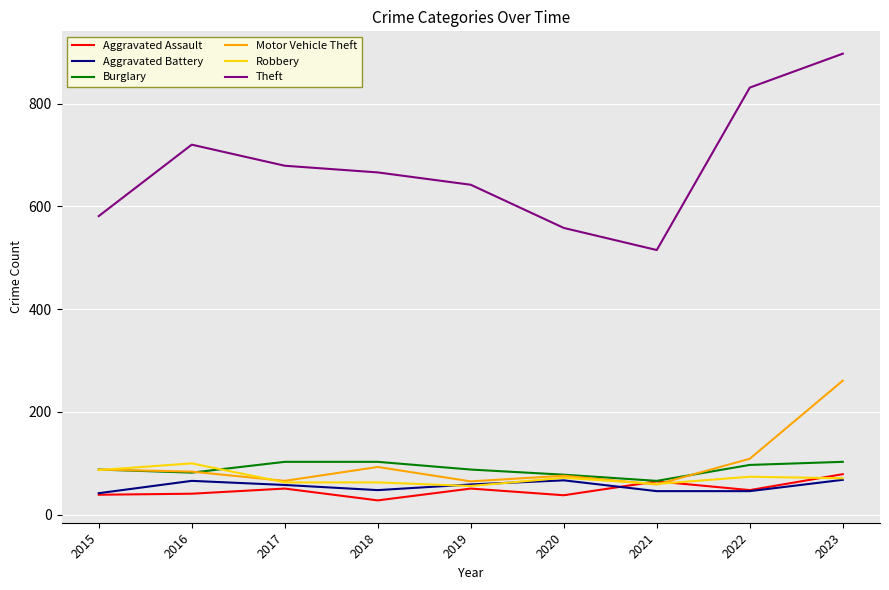

How many distinct data groups are displayed?

6